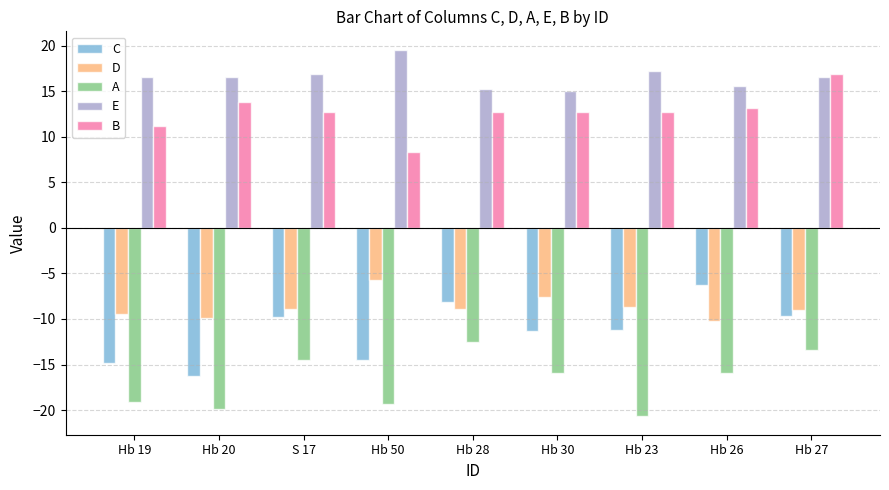

Rank the series by their maximum value, from lowest to highest.

A, C, D, B, E